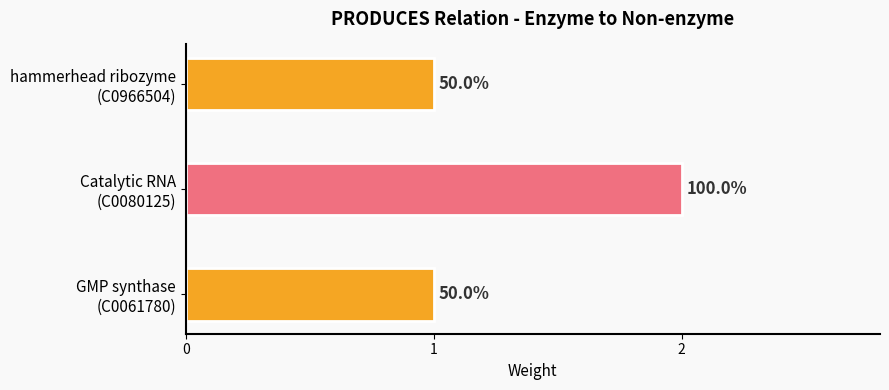

How many bars are there in total?

3